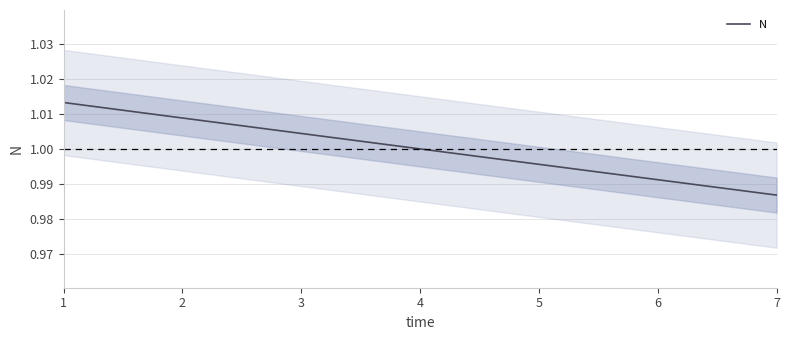

Reading right to left, list all the values displayed in this chart.

7=1.0	6=1.0	5=1.0	4=1.0	3=1.0	2=1.0	1=1.0